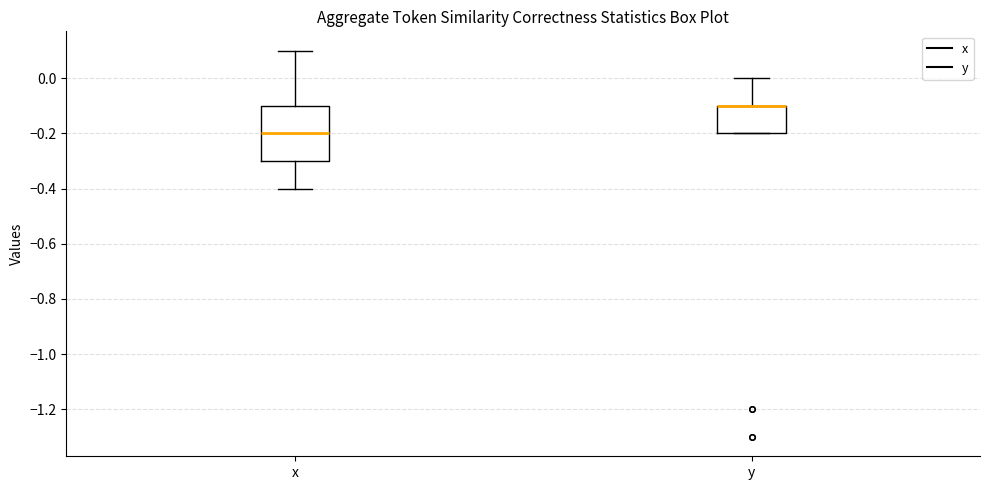

Reading left to right, read every box against the y-axis: the position of its median line, the range the box covers, and the ends of its whiskers. The values are not printed on the chart, so give them approximately, as read against the axis.

x: median -0.2, box -0.3 to -0.1, whiskers -0.4 to 0.1
y: median -0.1 (drawn on the box's upper edge), box -0.2 to -0.1, whiskers -0.2 to 0.0